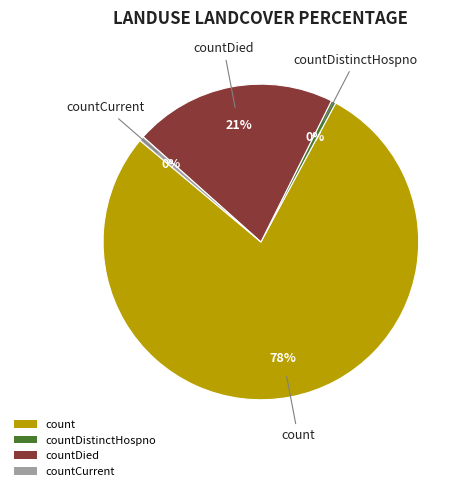

To the nearest percent, what is the combined percentage of countDied and countDistinctHospno?

21%